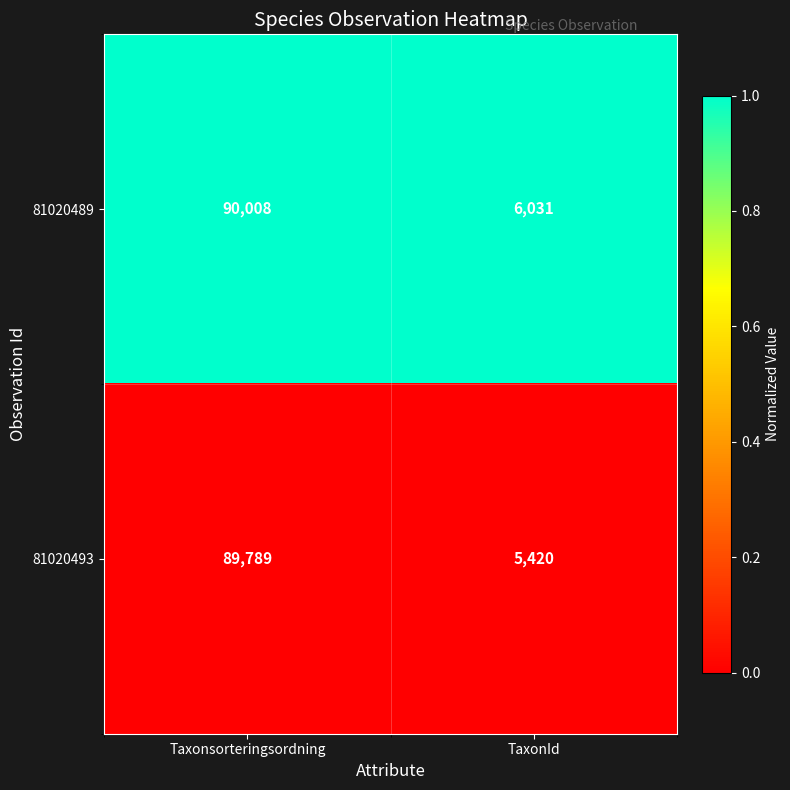

The value of 81020493 at TaxonId is 5420. True or false?

True